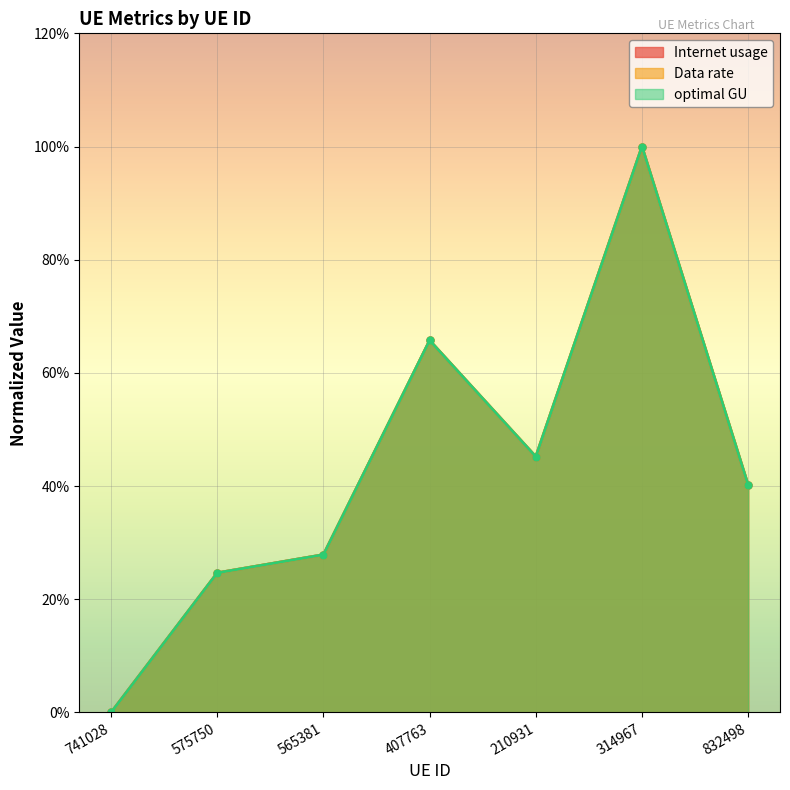

Reading left to right, list all the values displayed in this chart.

Internet usage: 0.0	24.7	27.9	65.7	45.2	100.0	40.2
Data rate: 0.0	24.7	27.9	65.7	45.2	100.0	40.2
optimal GU: 0.0	24.7	27.9	65.7	45.2	100.0	40.2